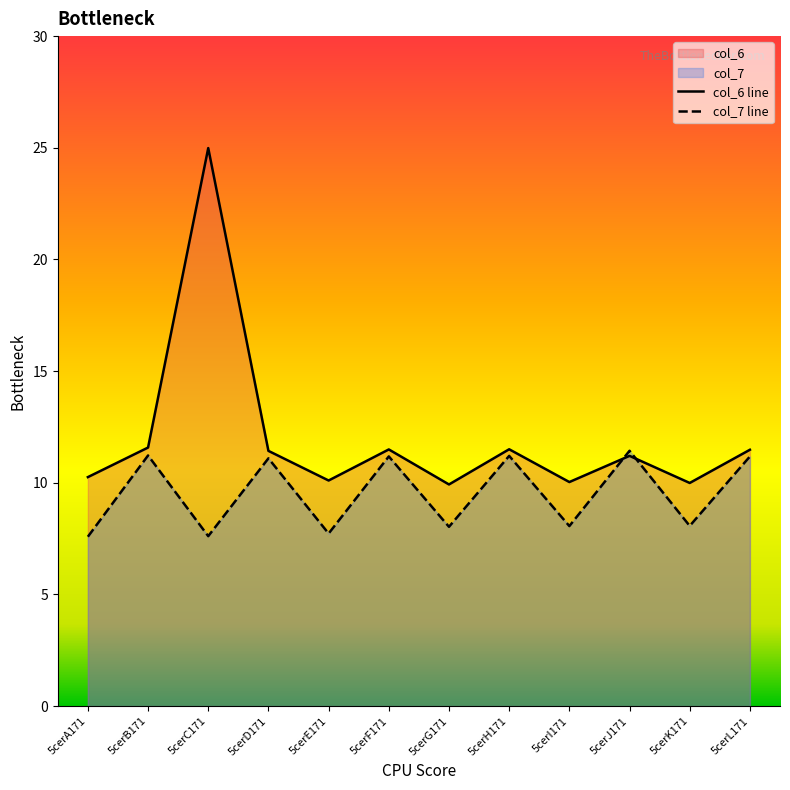

What is the label of the 11th point from the left?

5cerK171